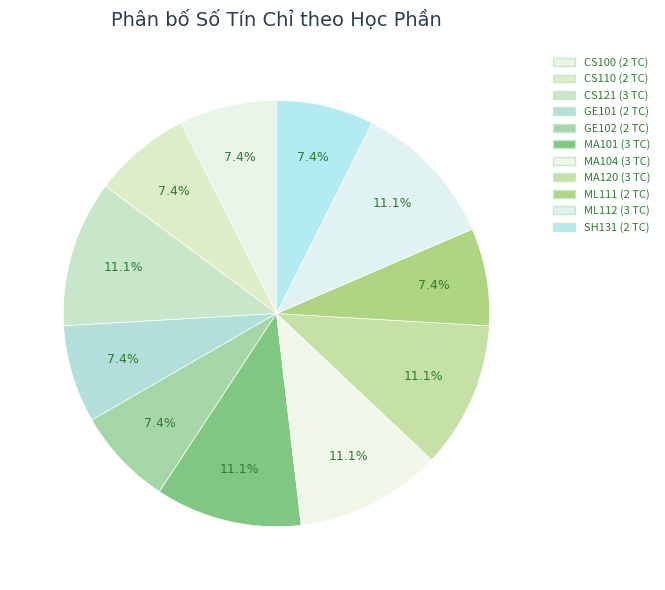

What percentage is the MA101 slice, to the nearest percent?

11%